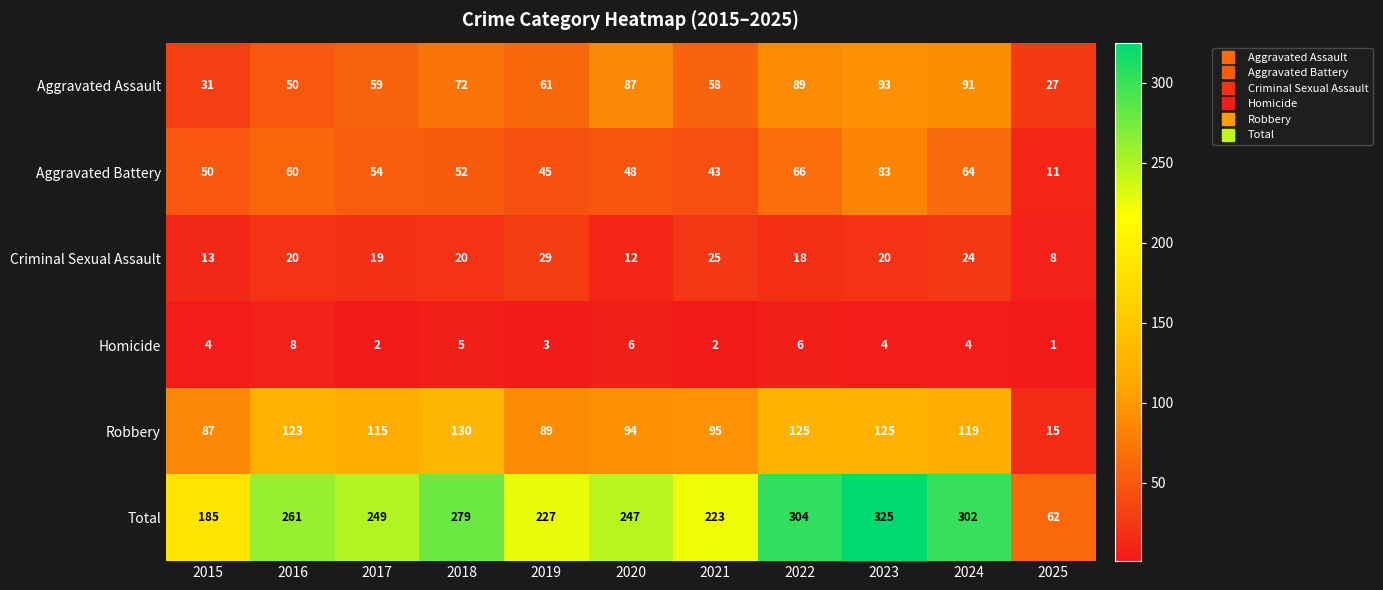

How many series are shown in this chart?

6